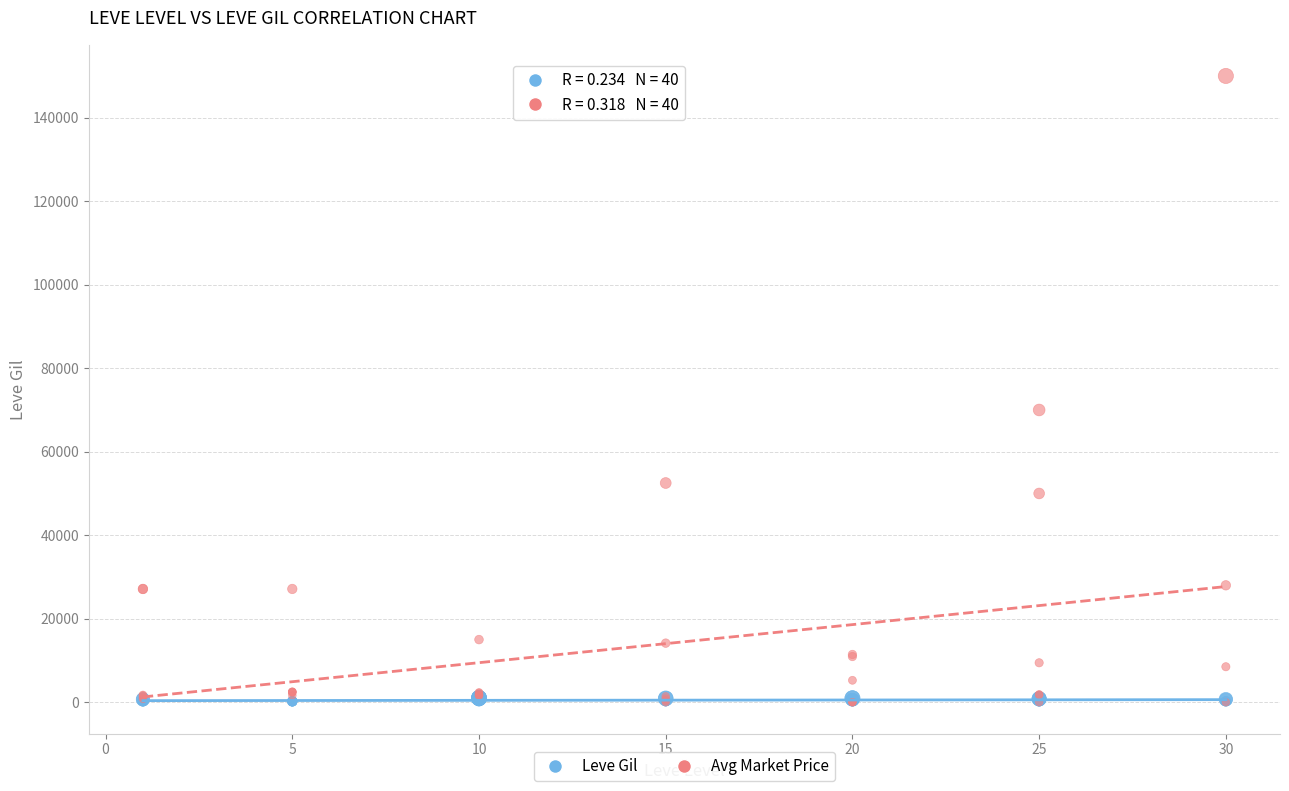

What are all the series names shown in the legend?

Leve Gil, Avg Market Price